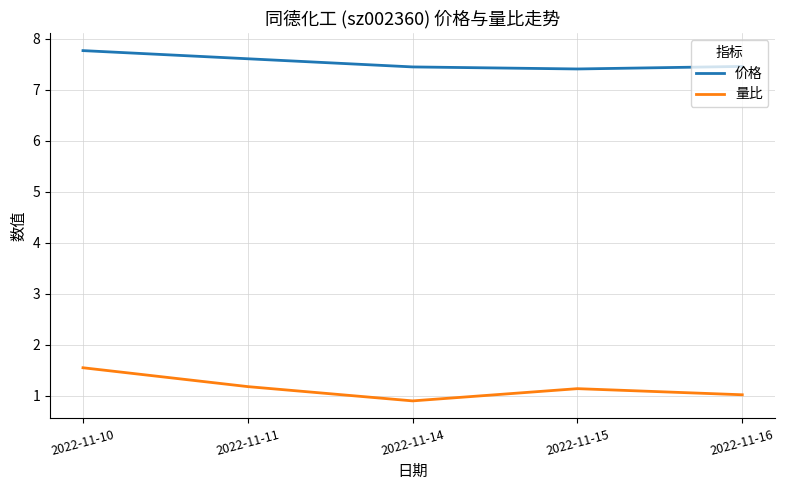

What is the sum of the 量比 values at 2022-11-10 and 2022-11-11?

2.7